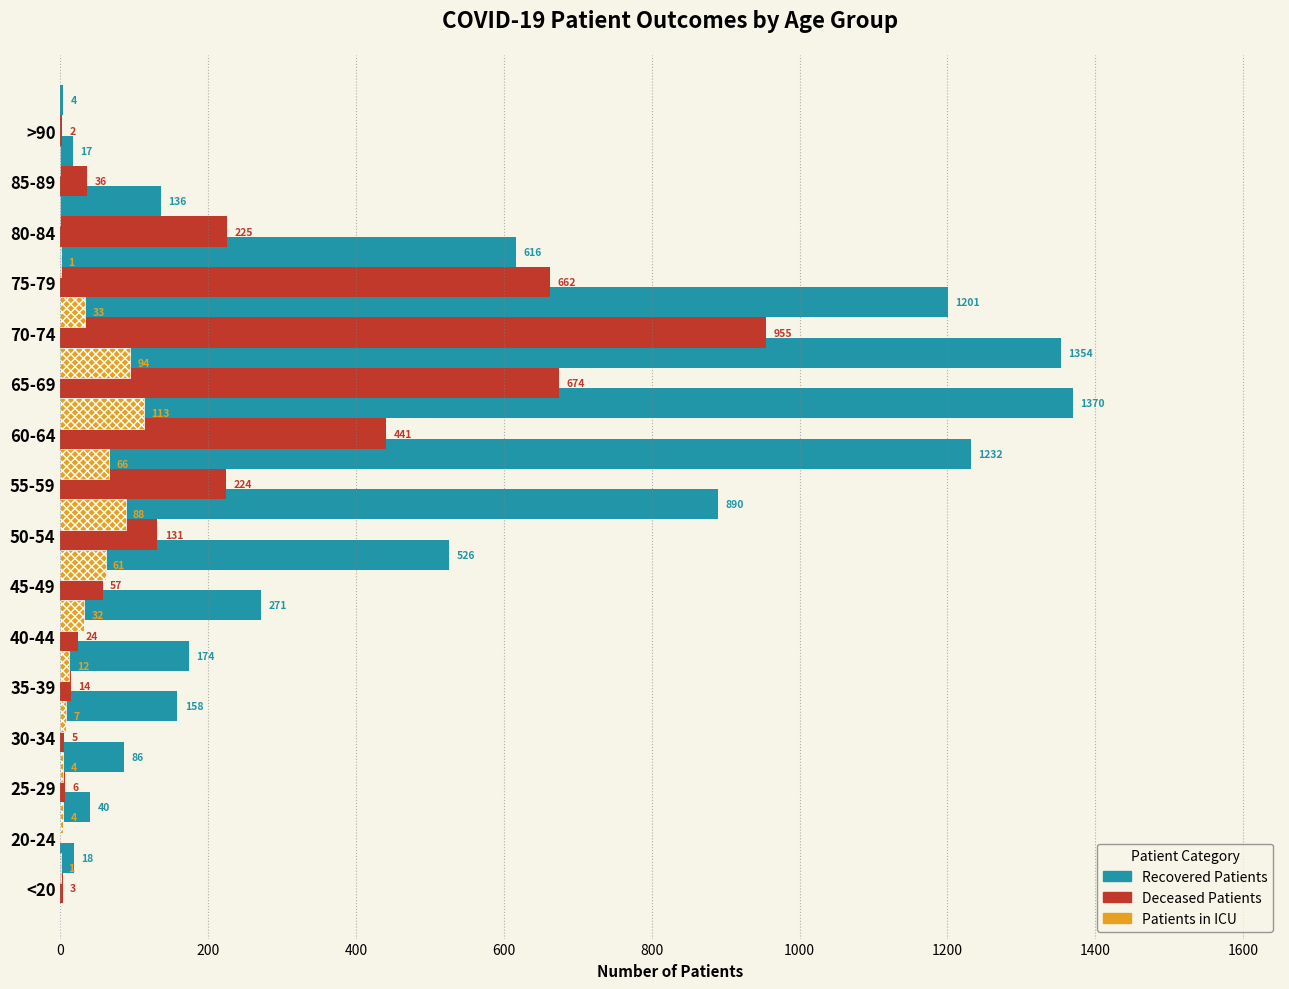

Reading right to left, list all the values displayed in this chart.

recovered_patients: 4	17	136	616	1201	1354	1370	1232	890	526	271	174	158	86	40	18
deceased_patients: 2	36	225	662	955	674	441	224	131	57	24	14	5	6	0	3
patients_in_icu: 0	0	1	33	94	113	66	88	61	32	12	7	4	4	1	0